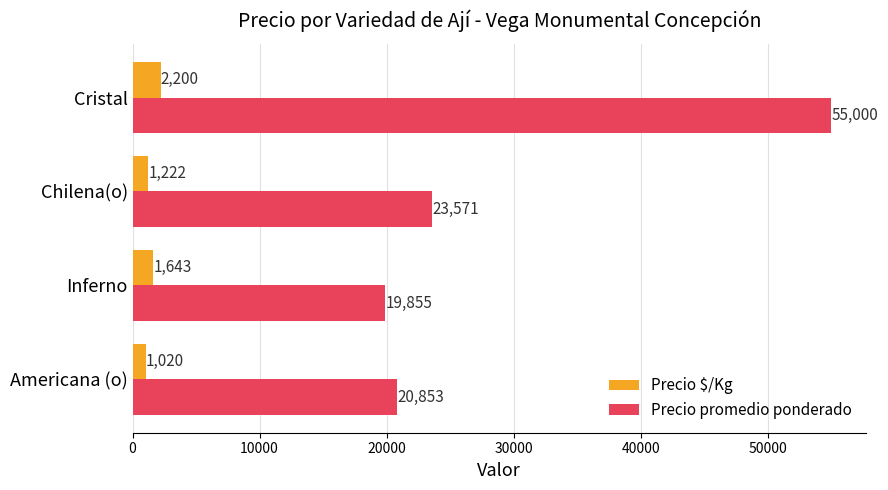

True or false: Precio promedio ponderado has a value of 55000 at Cristal.

True